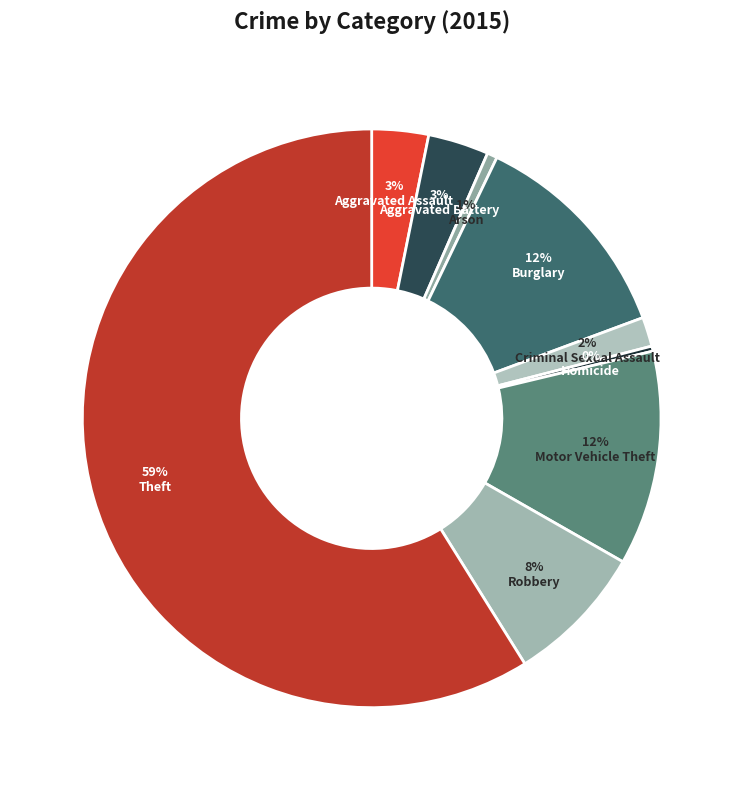

Count the number of slices in the pie.

9